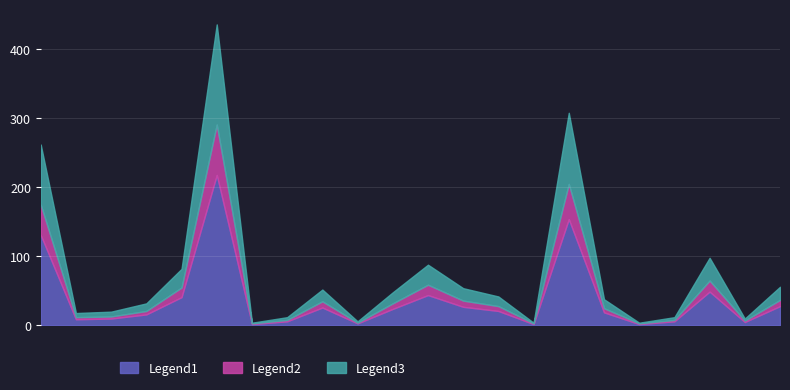

How many interior local peaks does the Legend1 series have?

5